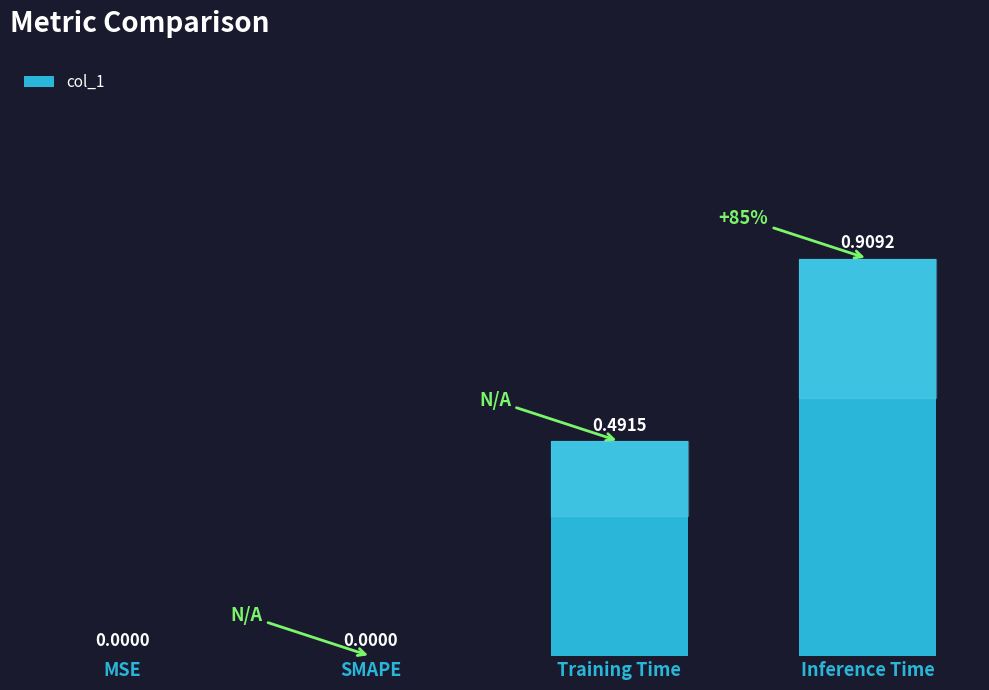

Which label corresponds to the largest value in the chart?

Inference Time